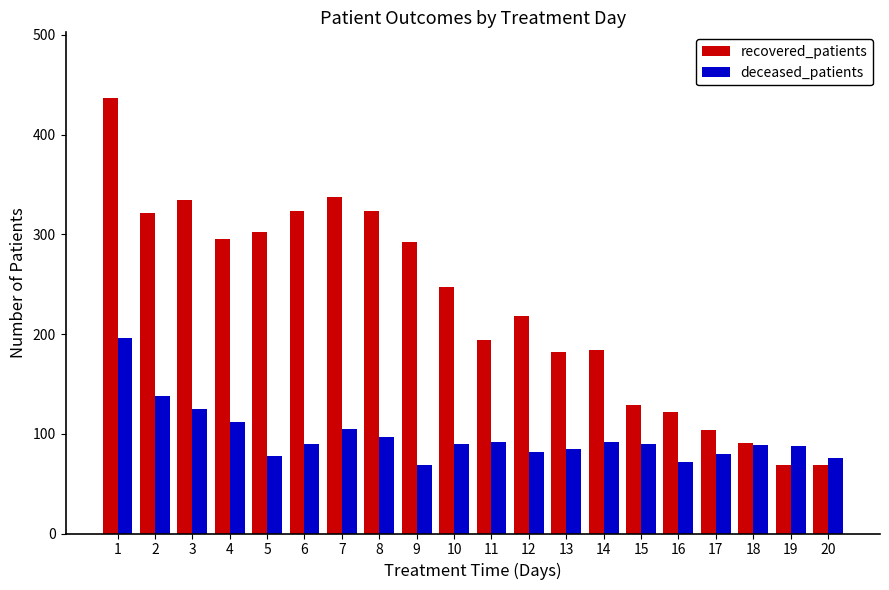

Count the number of categories in the chart.

20